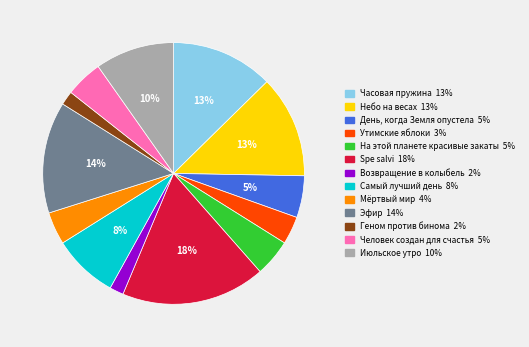

Do На этой планете красивые закаты and Мёртвый мир together represent more than half of the pie?

No